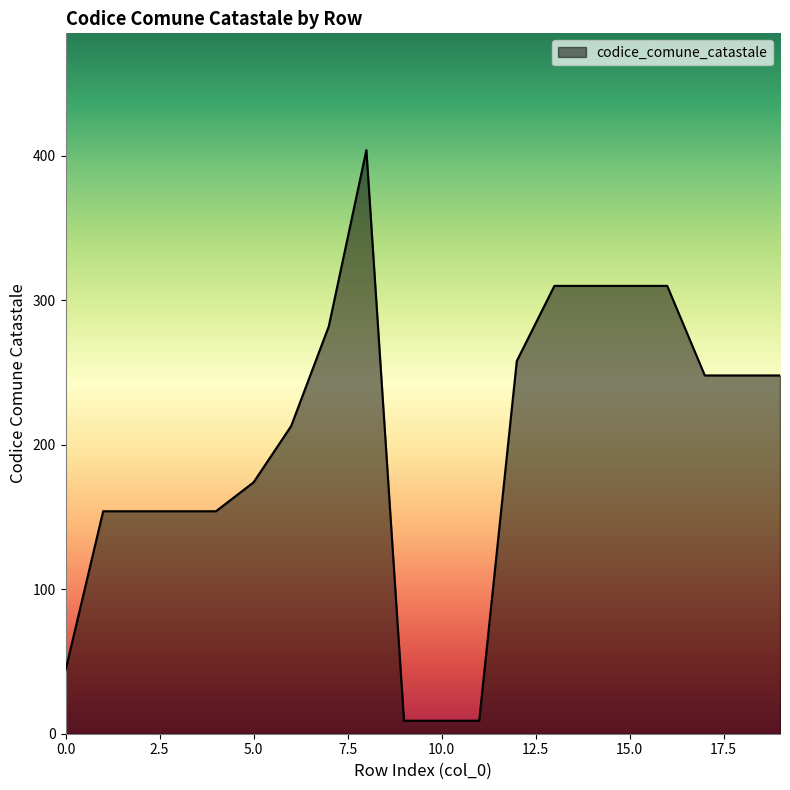

Reading left to right, extract all data points from this chart.

44	154	154	154	154	174	213	282	404	9	9	9	258	310	310	310	310	248	248	248